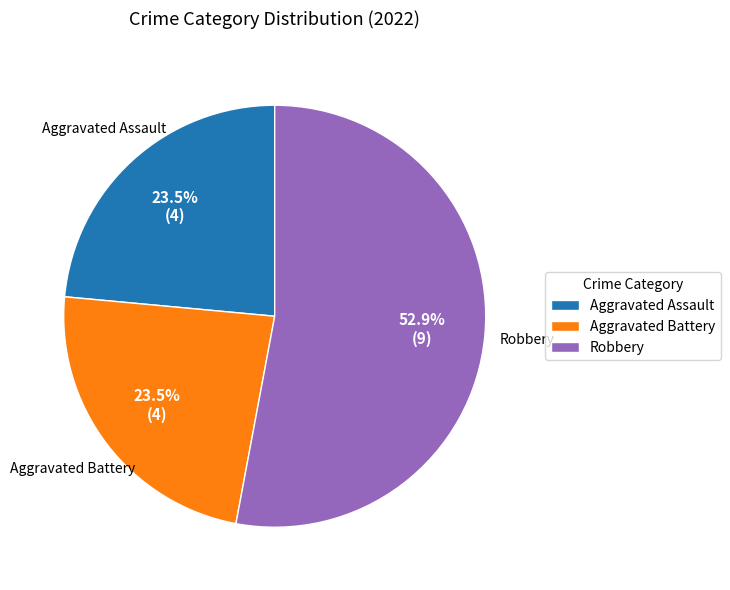

Approximately how many times larger is the value at Robbery compared to Aggravated Assault?

2.3